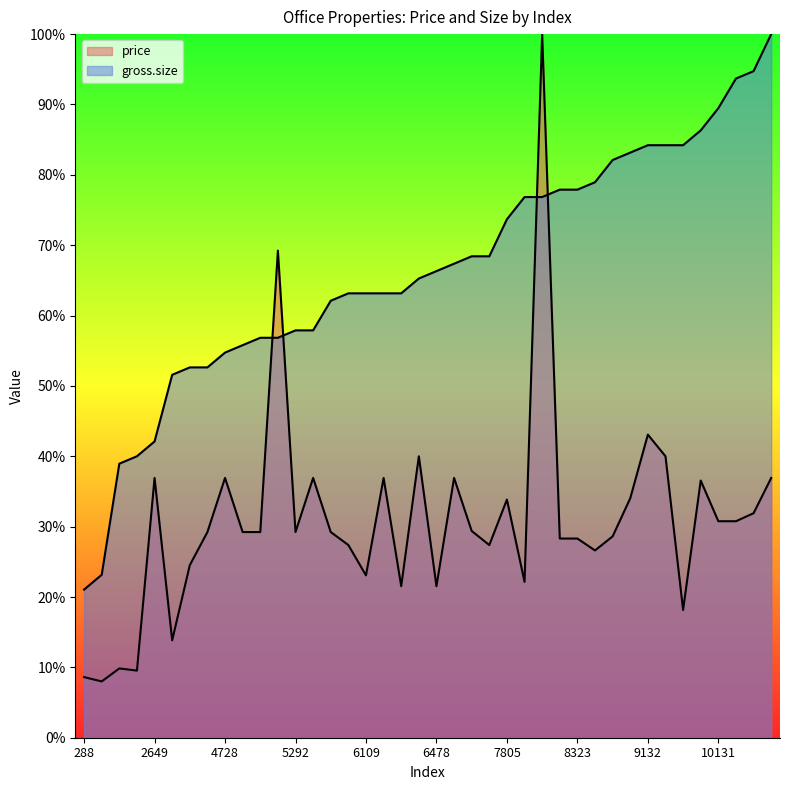

Between which two adjacent categories do price and gross.size first intersect?

5056 and 5070